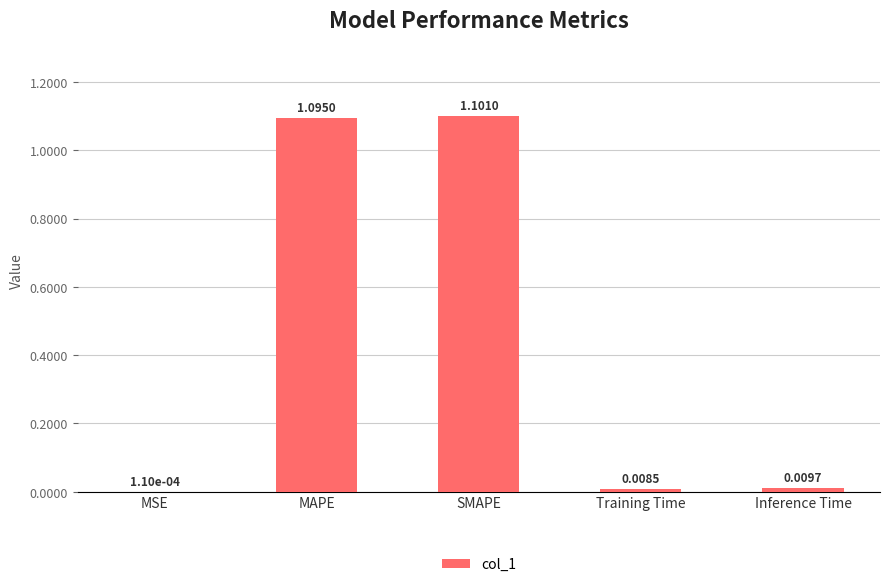

What is the change in value from SMAPE to Inference Time?

-1.1